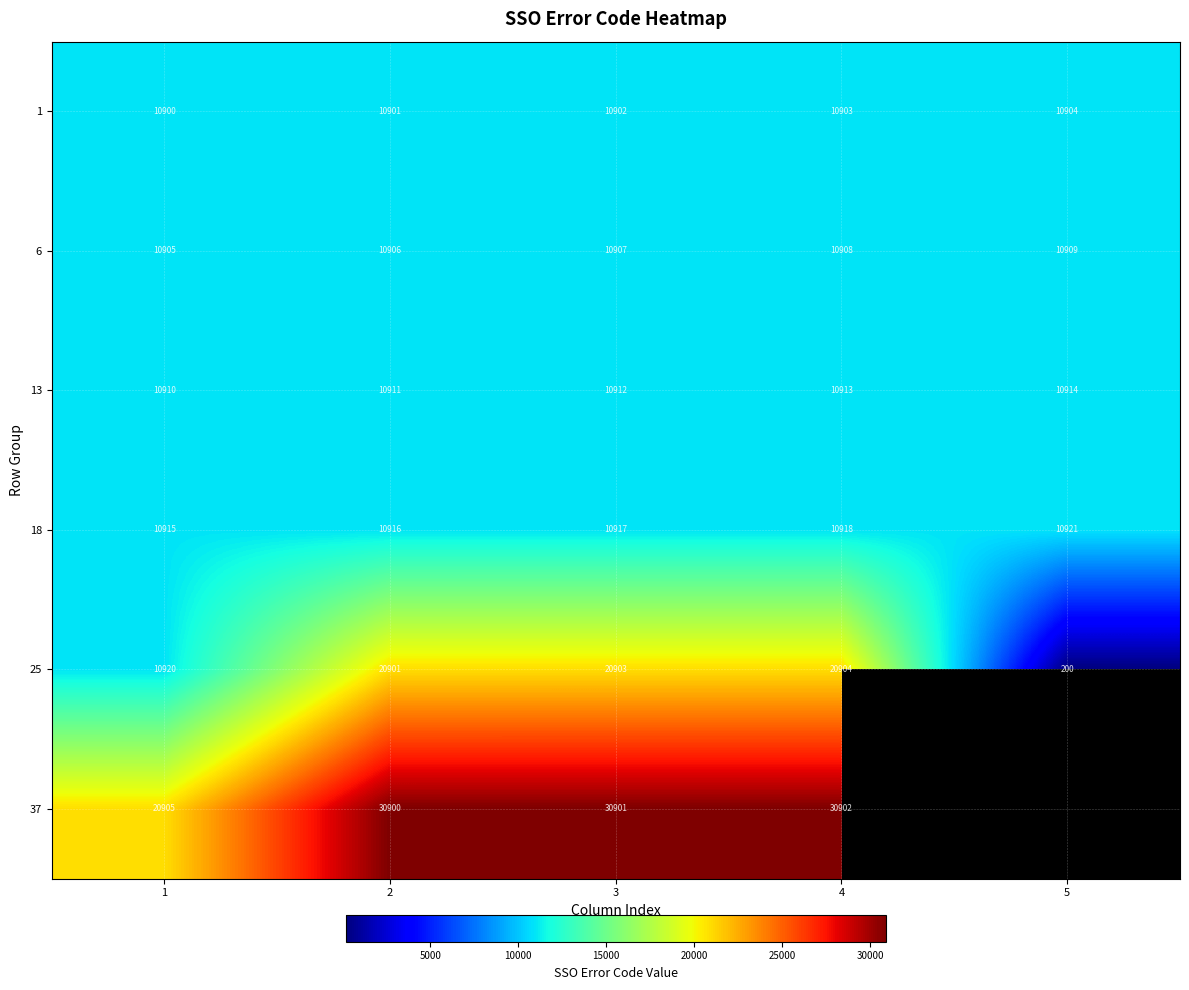

Count the 13 values in the range 10911 to 10913.

3